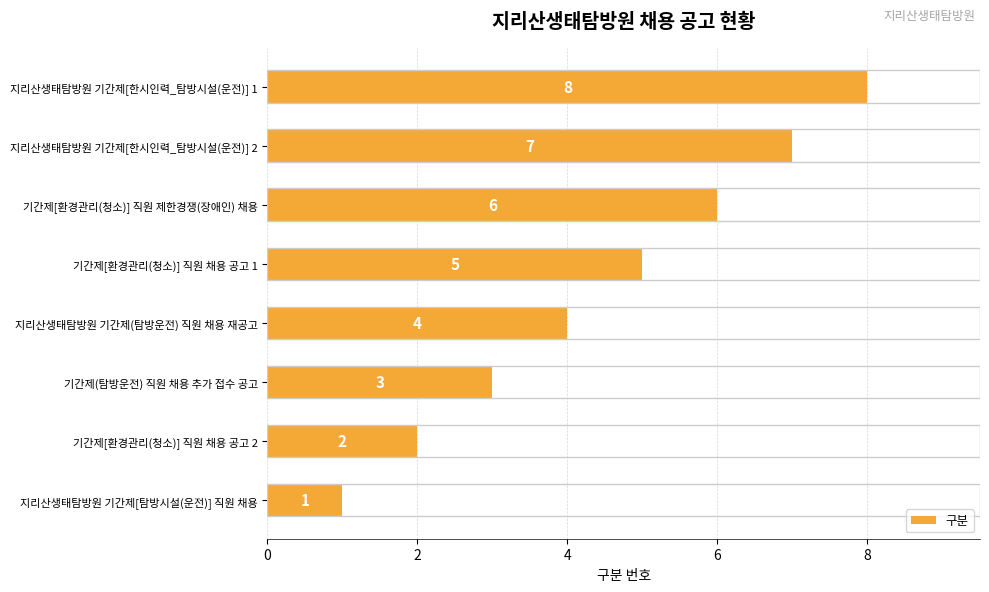

True or false: the data shows 4 at 지리산생태탐방원 기간제(탐방운전) 직원 채용 재공고.

True